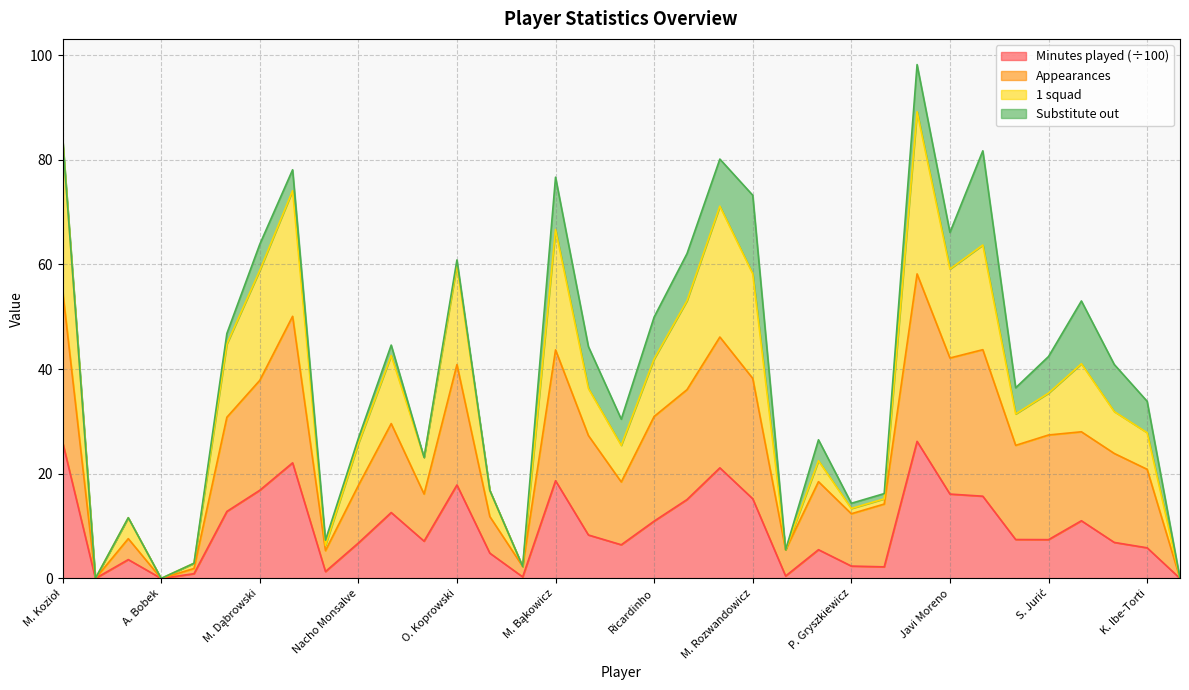

Where is the first local maximum for Appearances?

D. Arndt